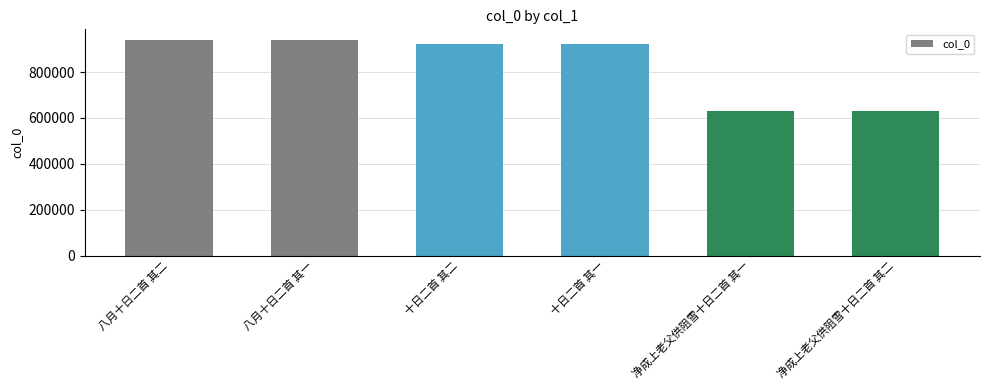

Is it true that the value at 净成上老父供阻雪十日二首 其一 is 169855?

False